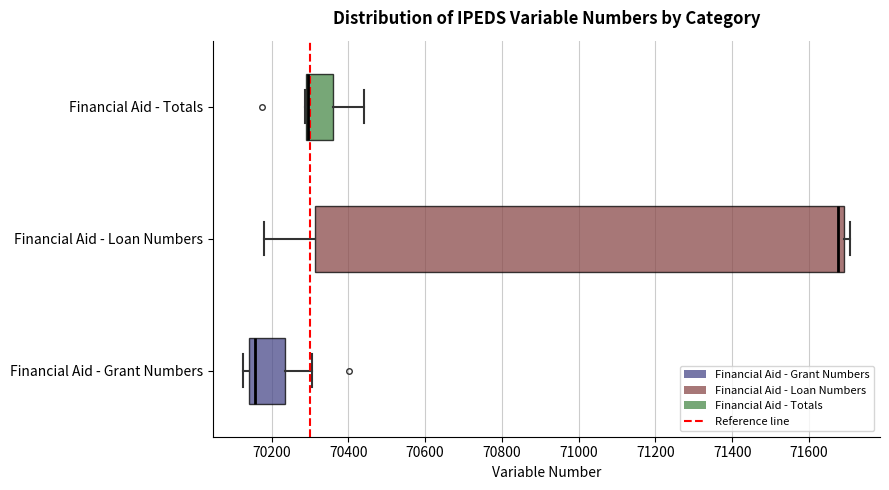

Which box has the furthest to the left median line?

Financial Aid - Grant Numbers